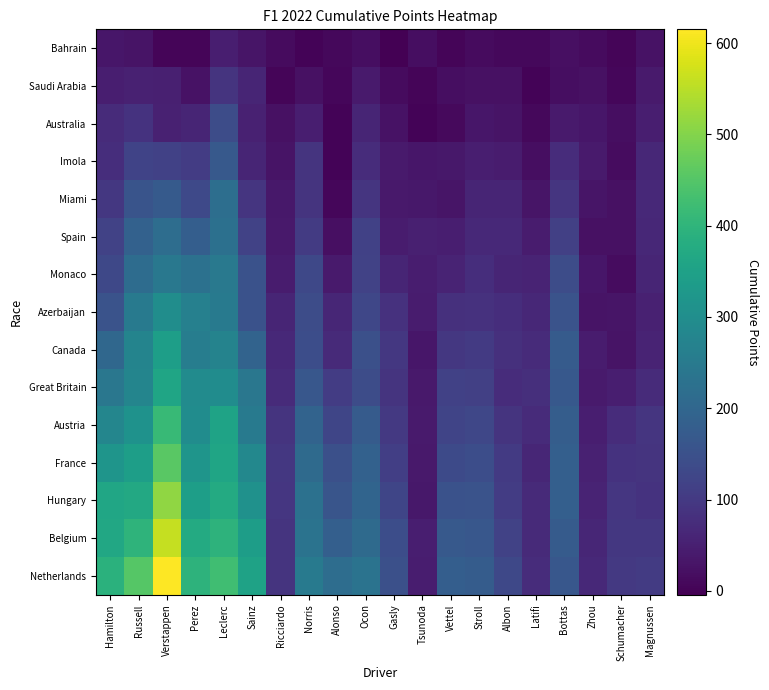

Count the number of categories in the chart.

20